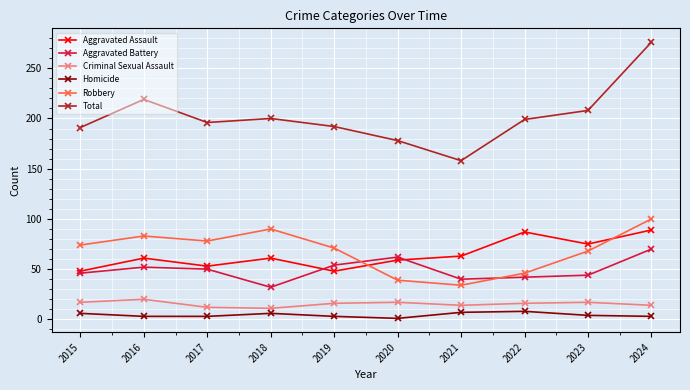

At which label does Total reach its peak?

2024